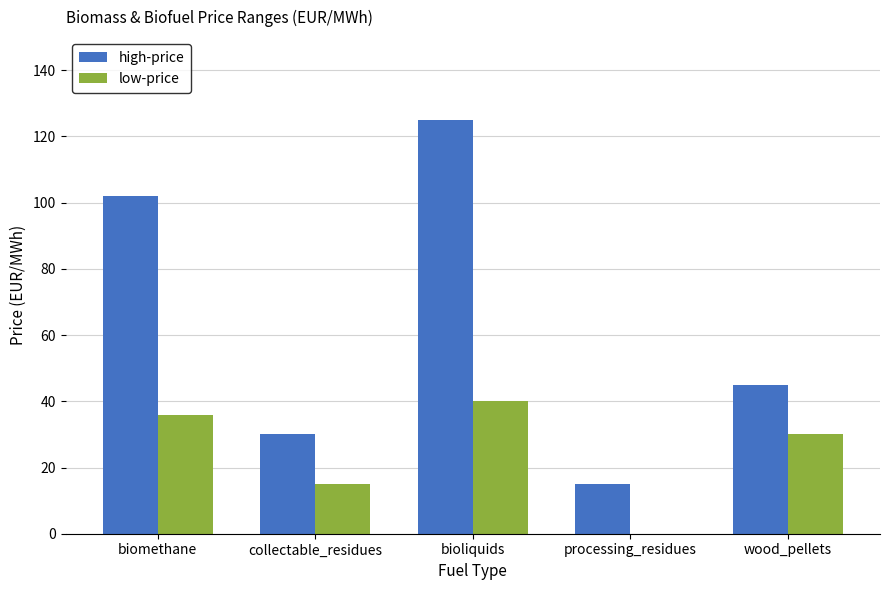

What is the average value of the high-price series?

63